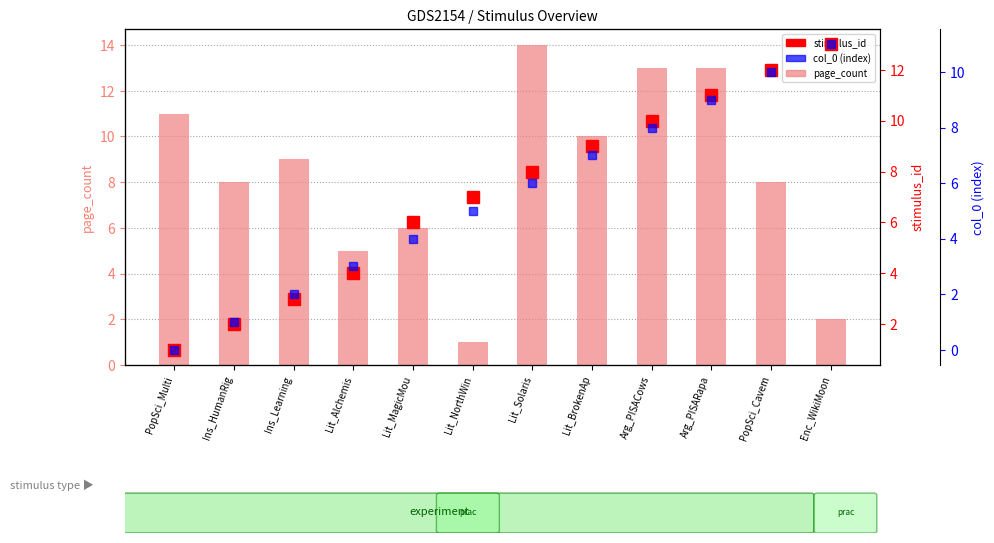

What is the change in value from PopSci_Multi to Arg_PISACows?

+2